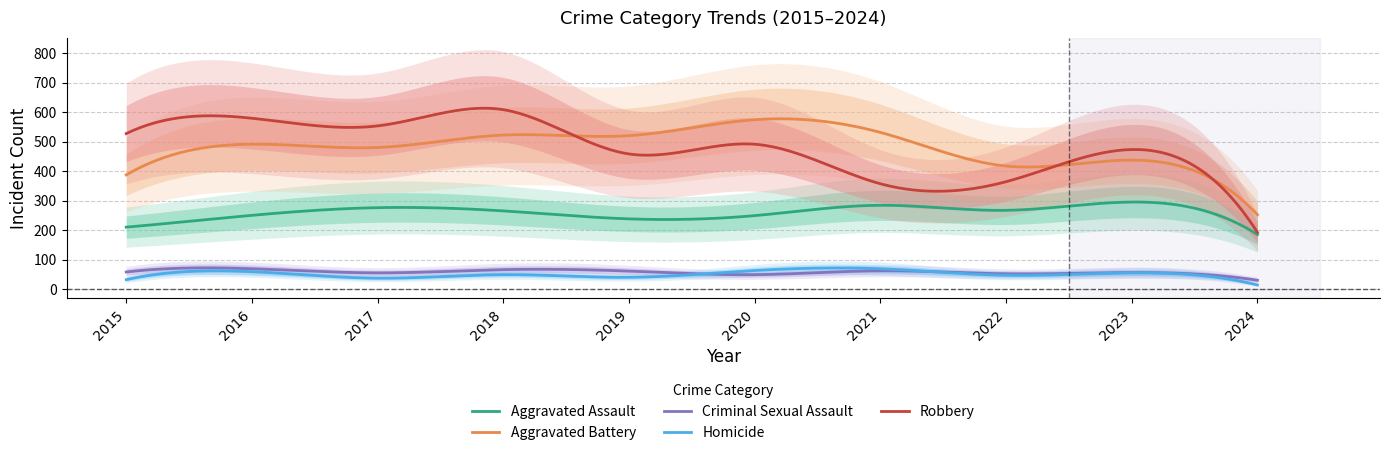

Which series ends up on top after the final intersection of Aggravated Battery and Robbery?

Aggravated Battery